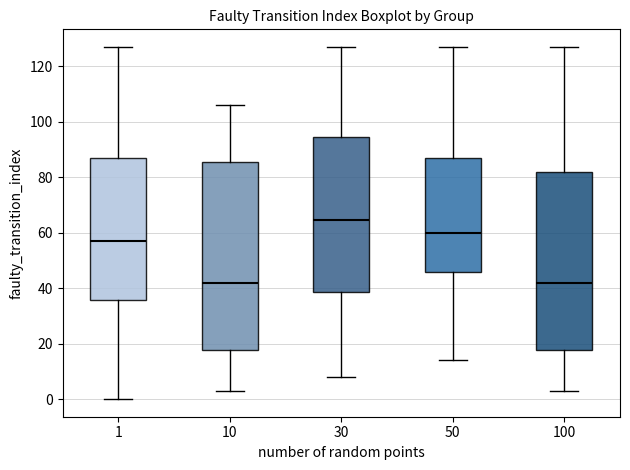

Where does the upper whisker of the box at x = 30 end on the y-axis? The values are not printed on the chart, so give them approximately, as read against the axis.

128